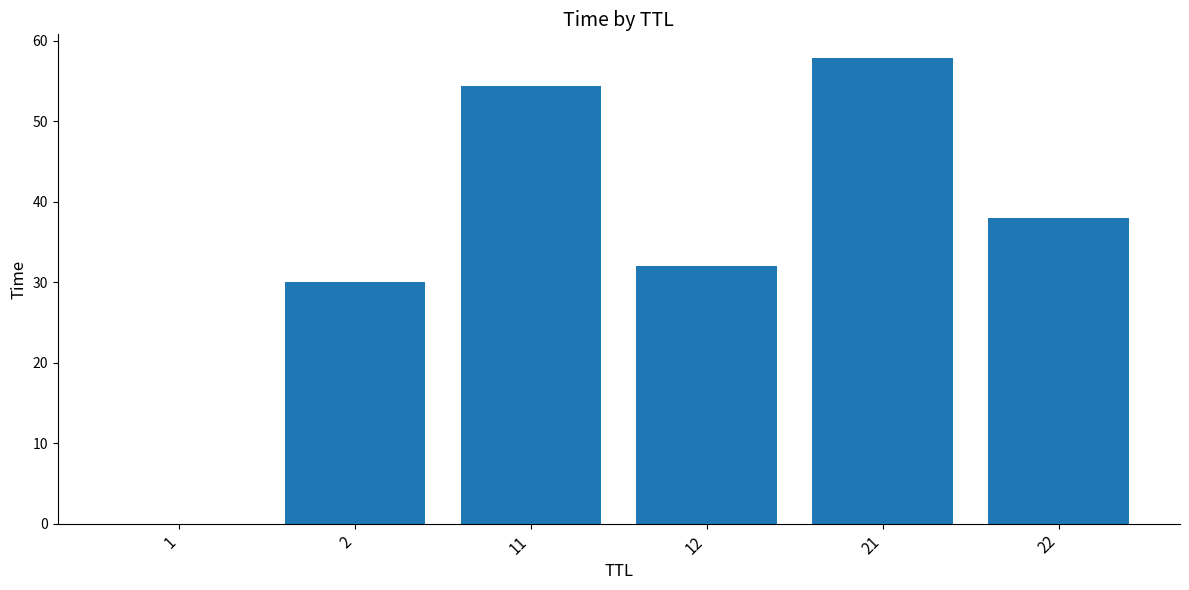

Which category has the highest value across all series?

21